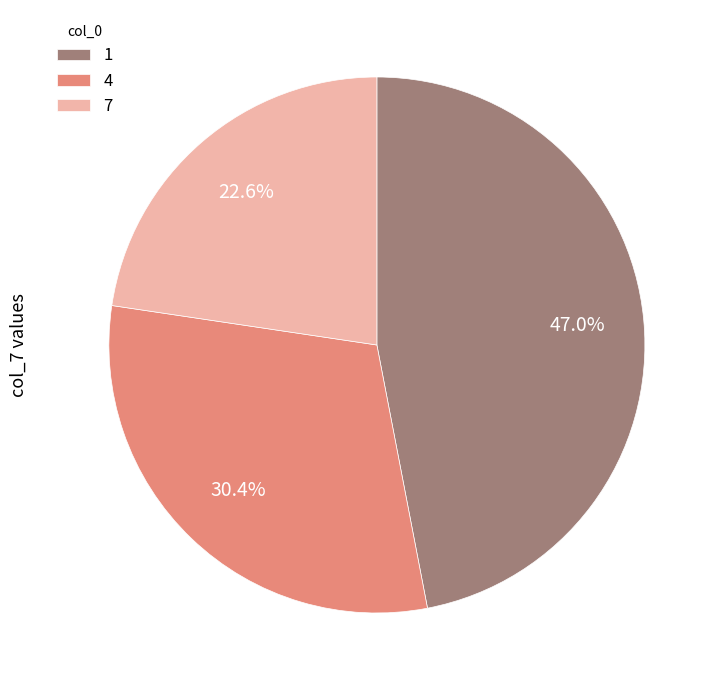

Which has a higher value, 1 or 7?

1